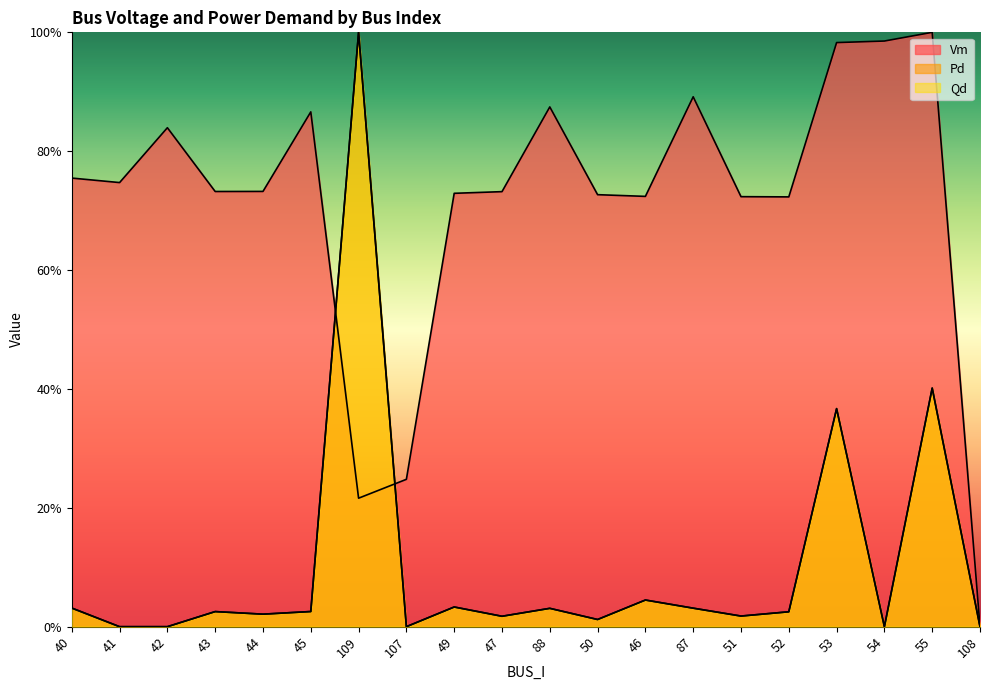

How many intersections are there between Vm and Pd?

2